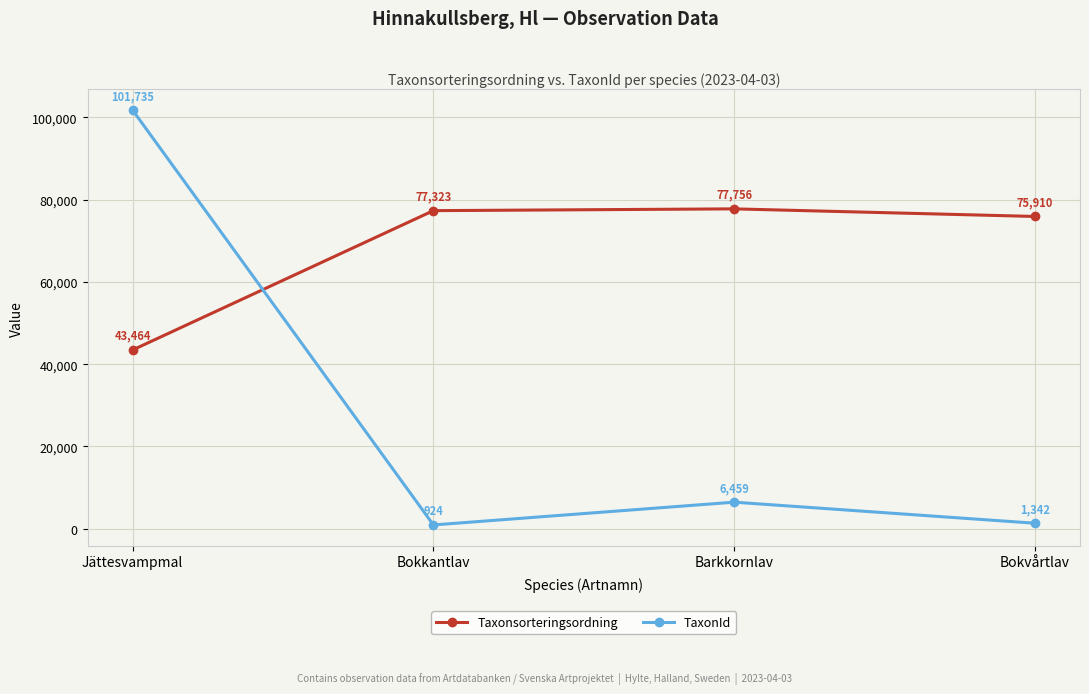

Does the chart display data point markers on the line(s)?

Yes